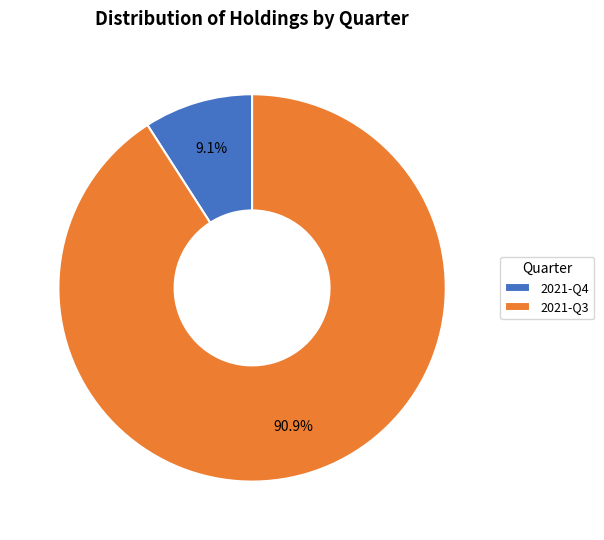

To the nearest percent, what is the average slice percentage?

50%